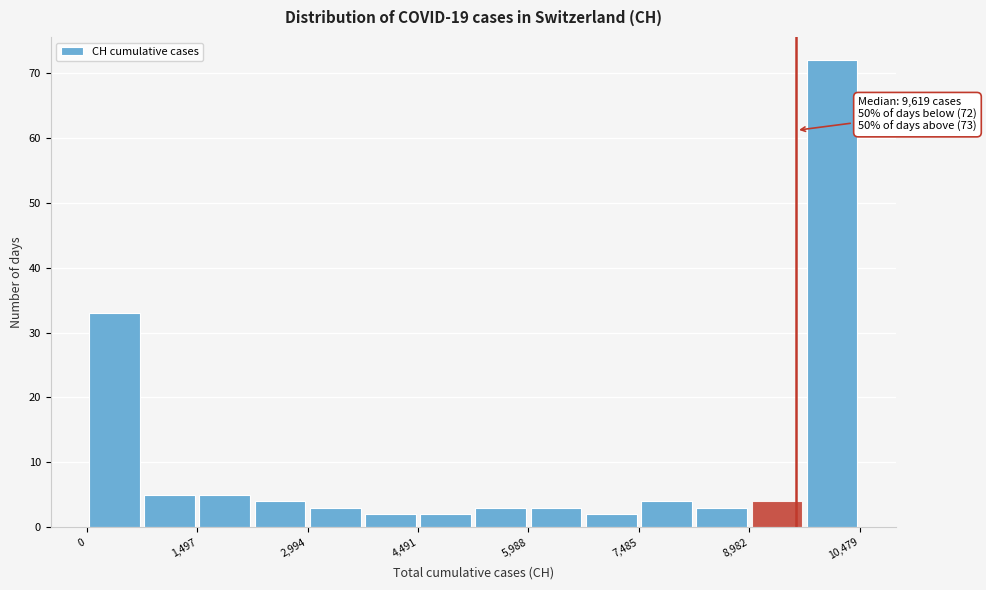

Read against the x-axis, roughly where is the centre of the tallest bar?

10200